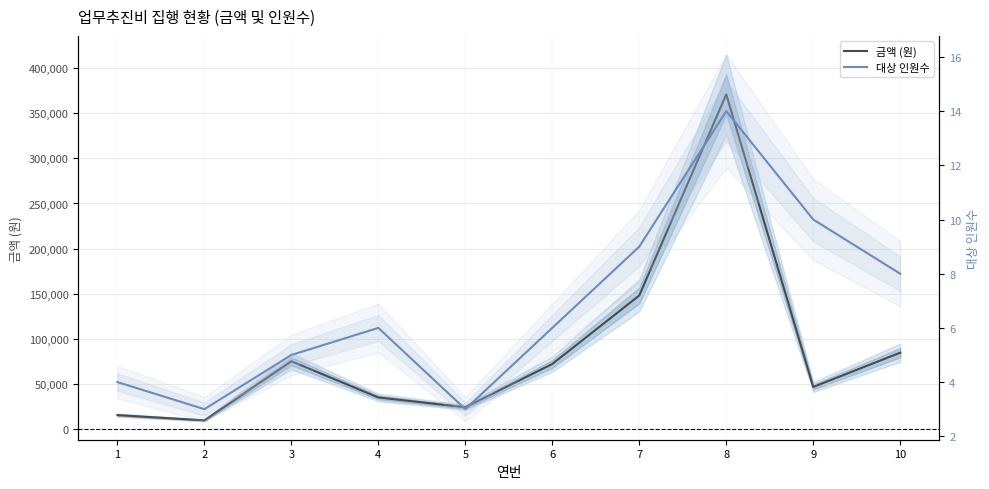

What is the difference between the maximum and minimum values in the 금액 (원) series?

361500